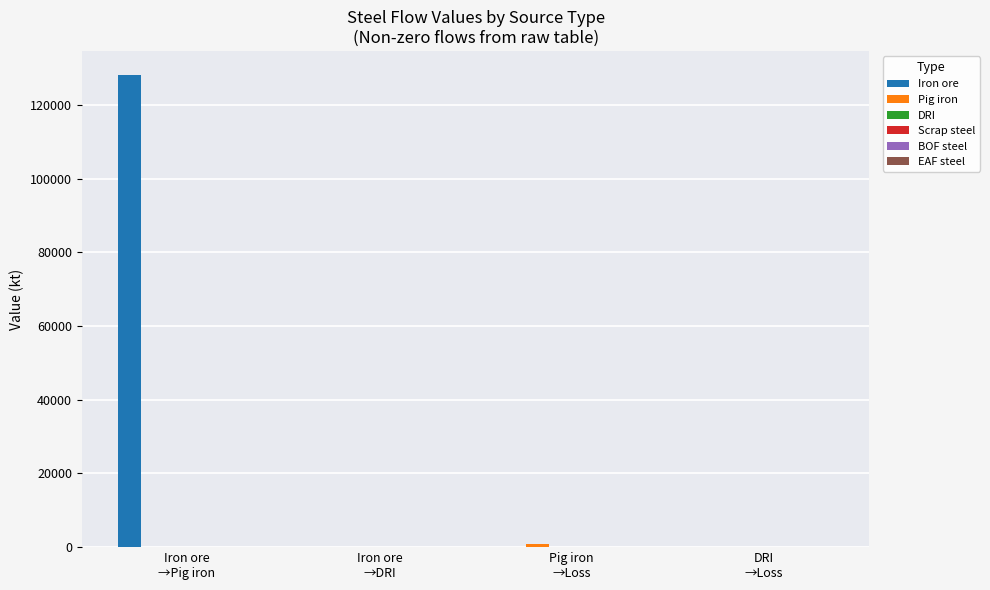

What is the maximum value for Iron ore?

128287.9